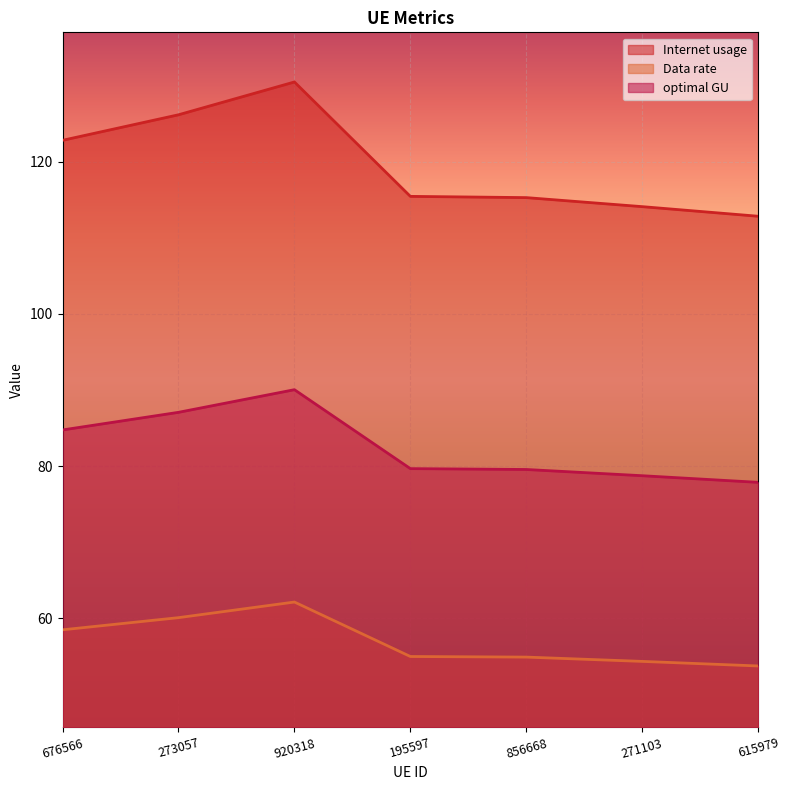

Is it true that Internet usage equals 126.2 at 273057?

True